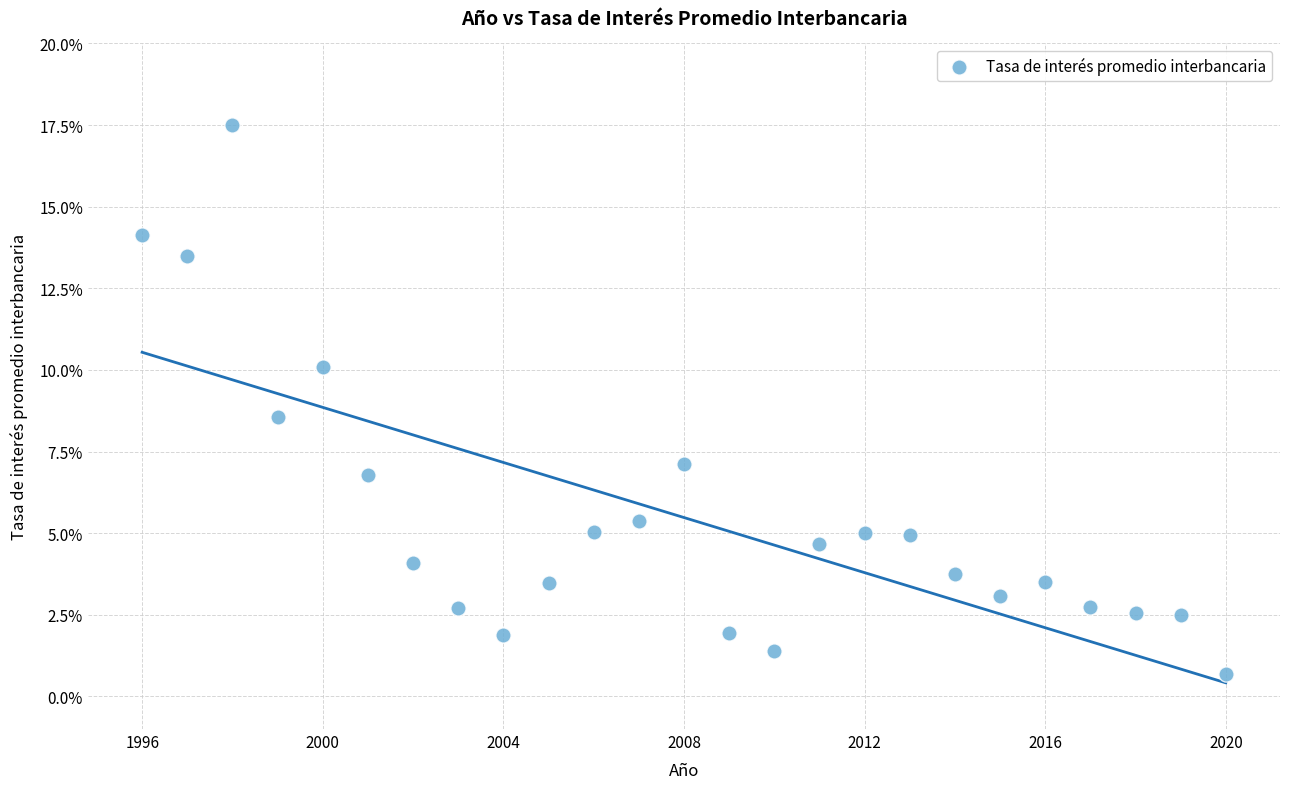

What Y value in the scatter plot is closest to 9?

8.6